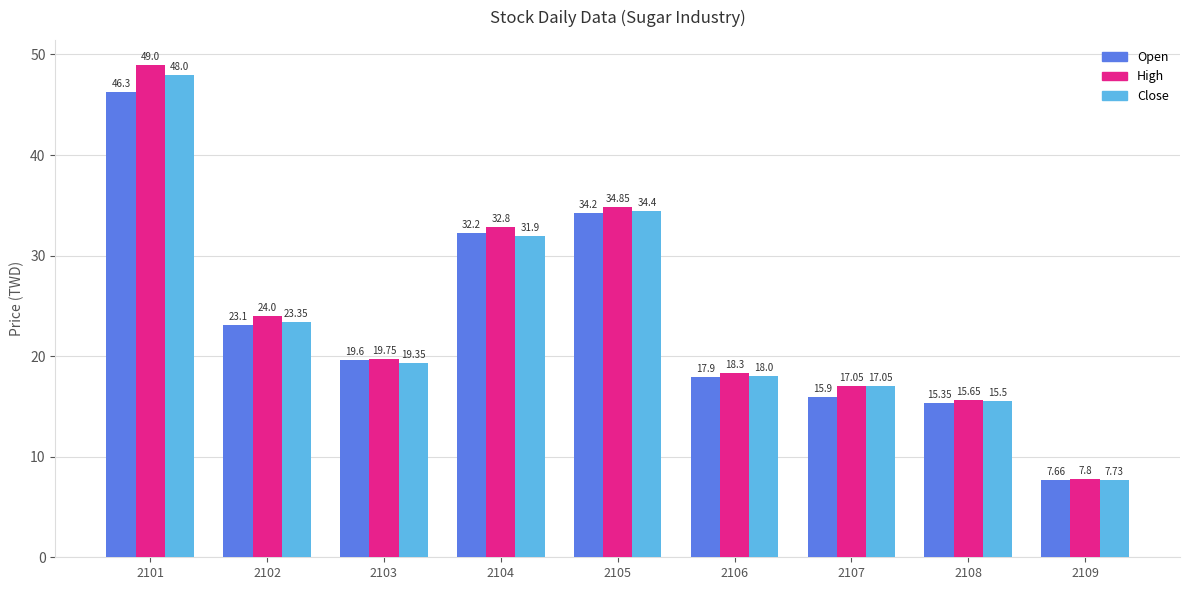

Which series has the widest spread of values?

High